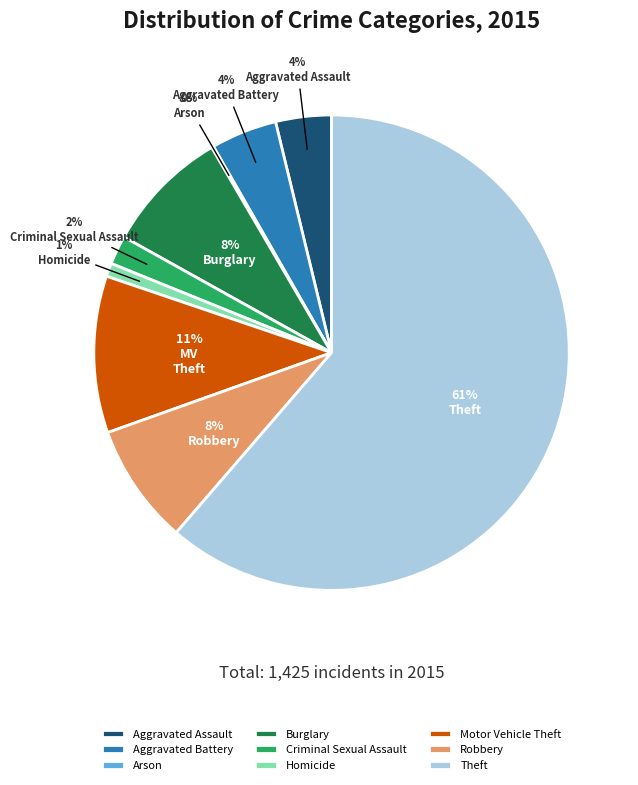

Between Aggravated Assault and Criminal Sexual Assault, which is larger?

Aggravated Assault